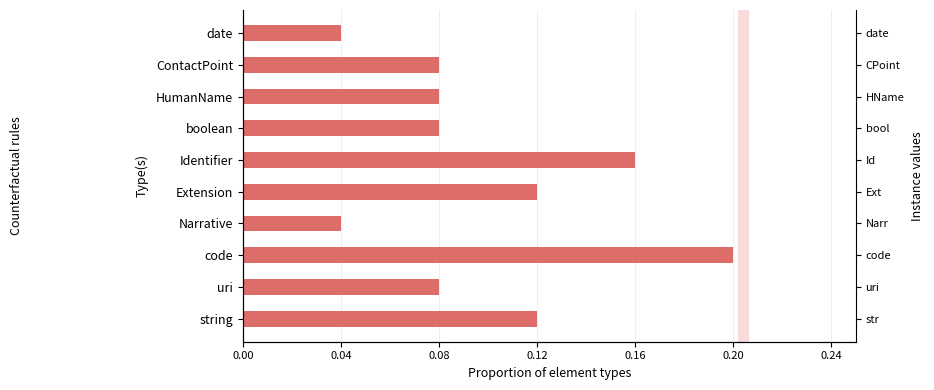

Reading right to left, transcribe all the data shown in this chart.

0.0	0.1	0.1	0.1	0.2	0.1	0.0	0.2	0.1	0.1